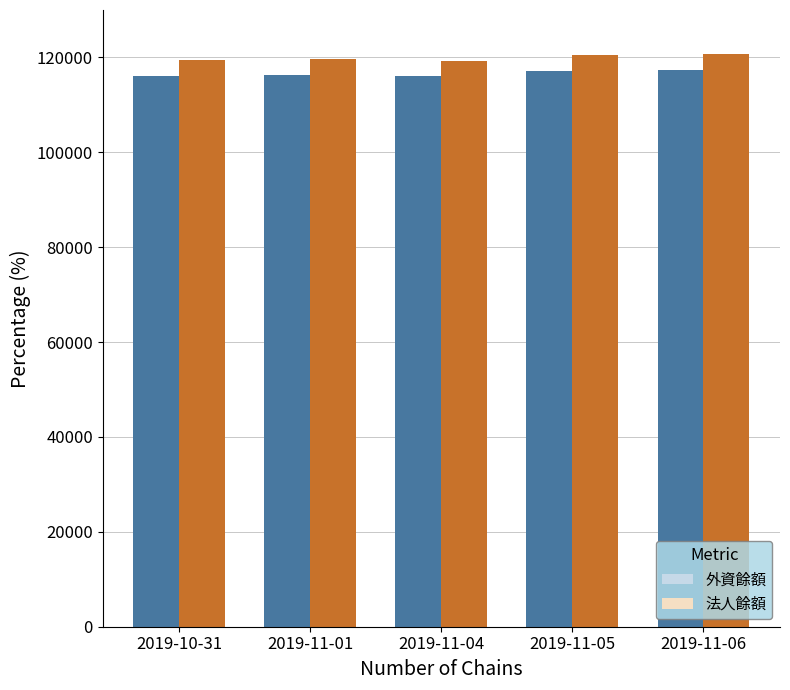

What position from the left is 2019-11-05?

4